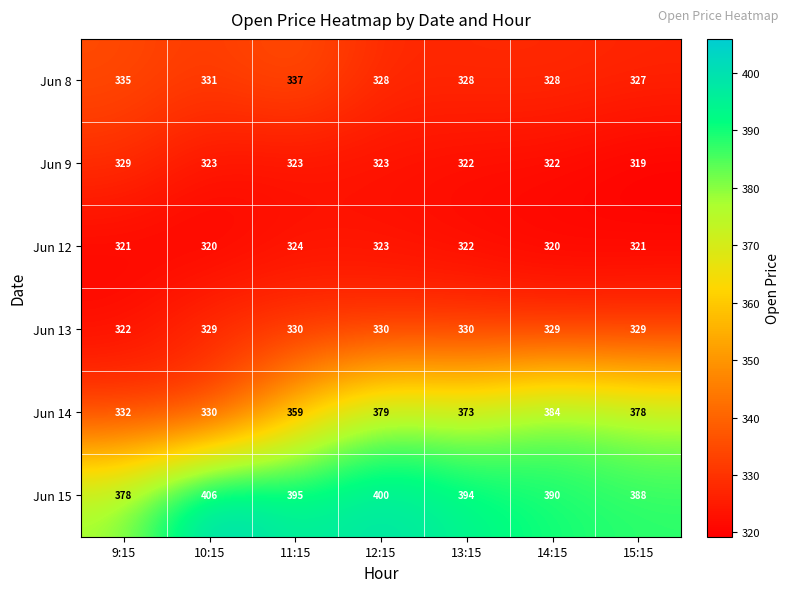

True or false: Jun 9 has a value of 134 at 12:15.

False